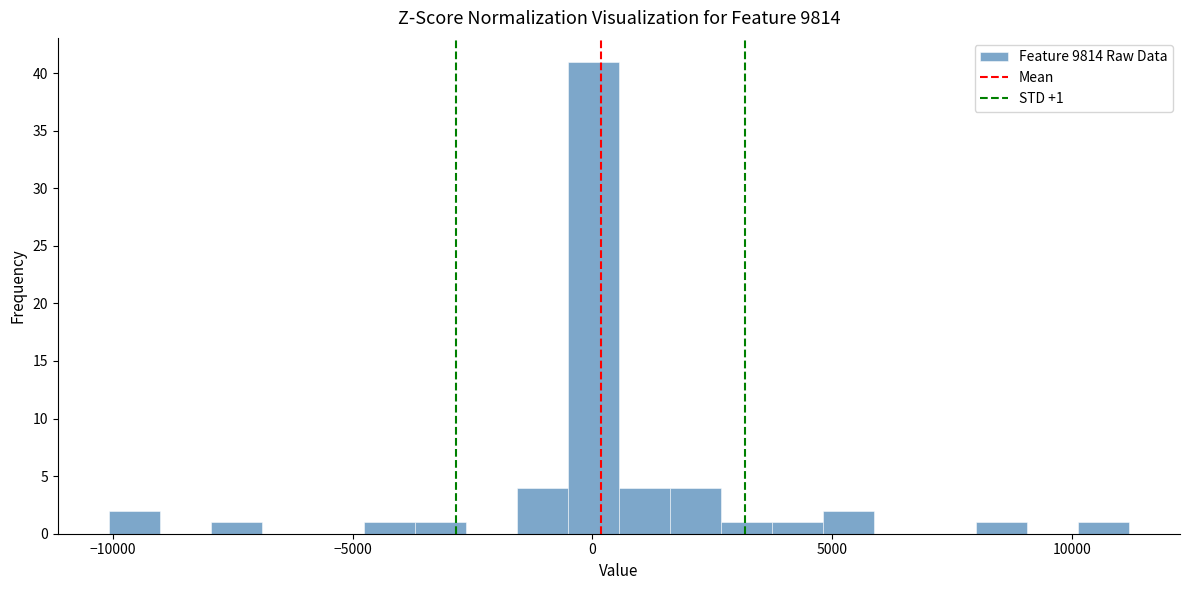

Read against the x-axis, roughly where is the centre of the tallest bar?

0